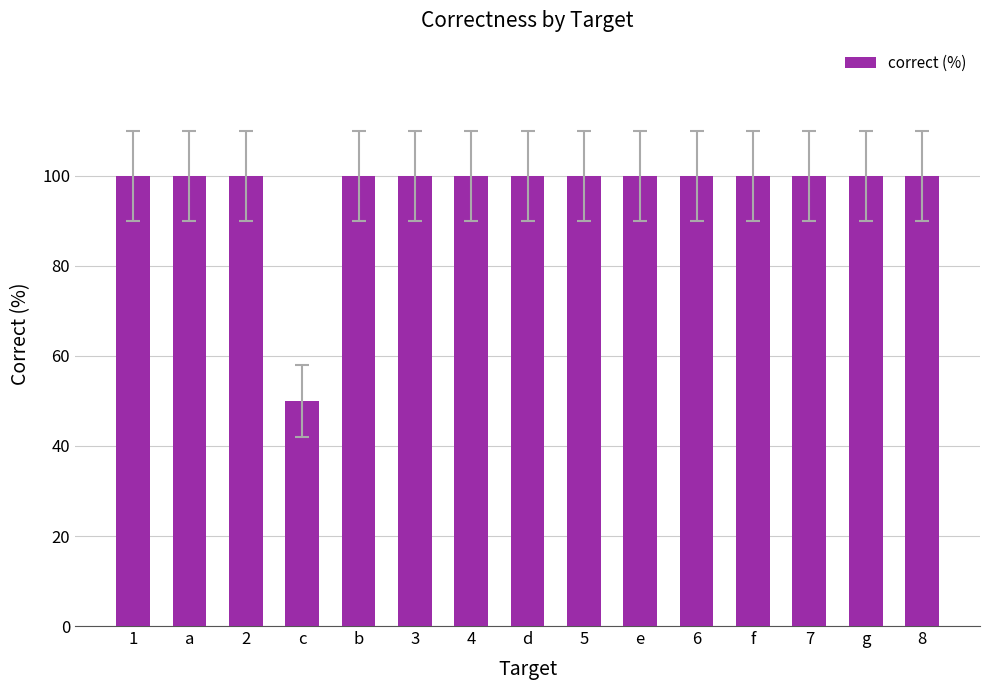

What is the sum of the values at c and a?

150